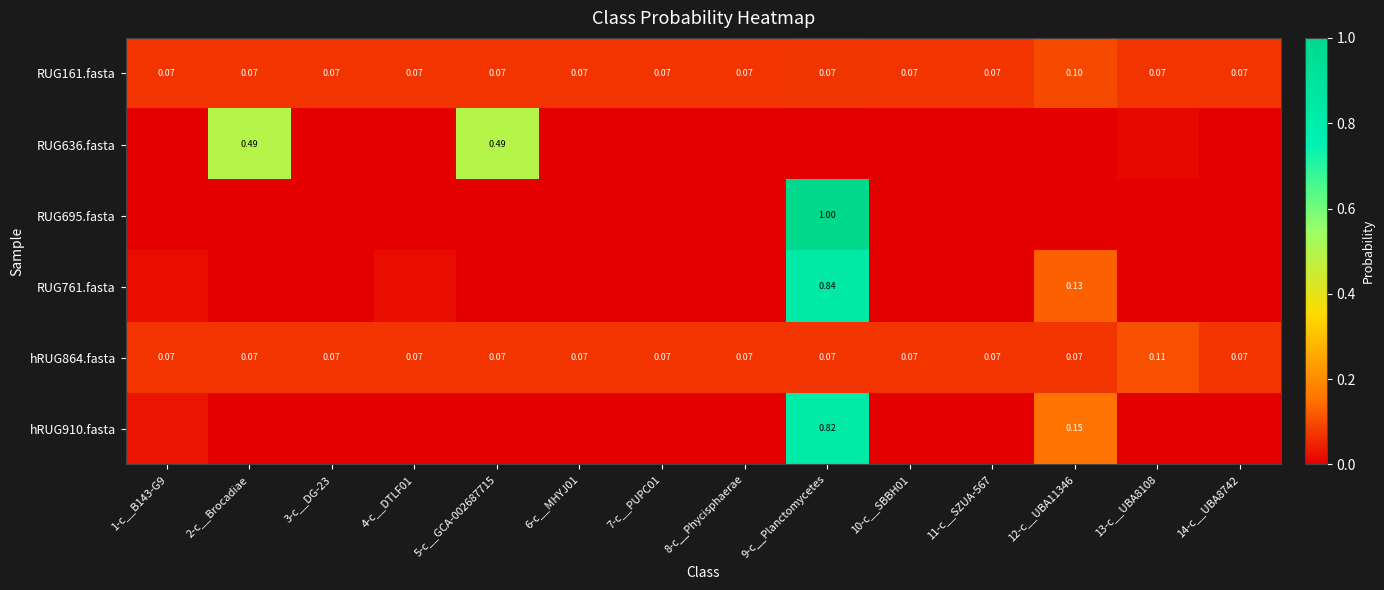

What is the spread (max minus min) of values at 2-c__Brocadiae?

0.5